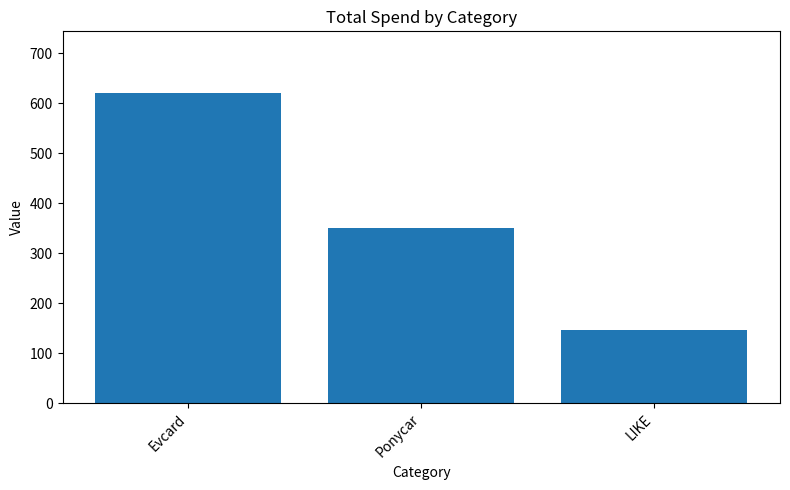

Reading left to right, list all the values displayed in this chart.

620.0	350.0	145.4